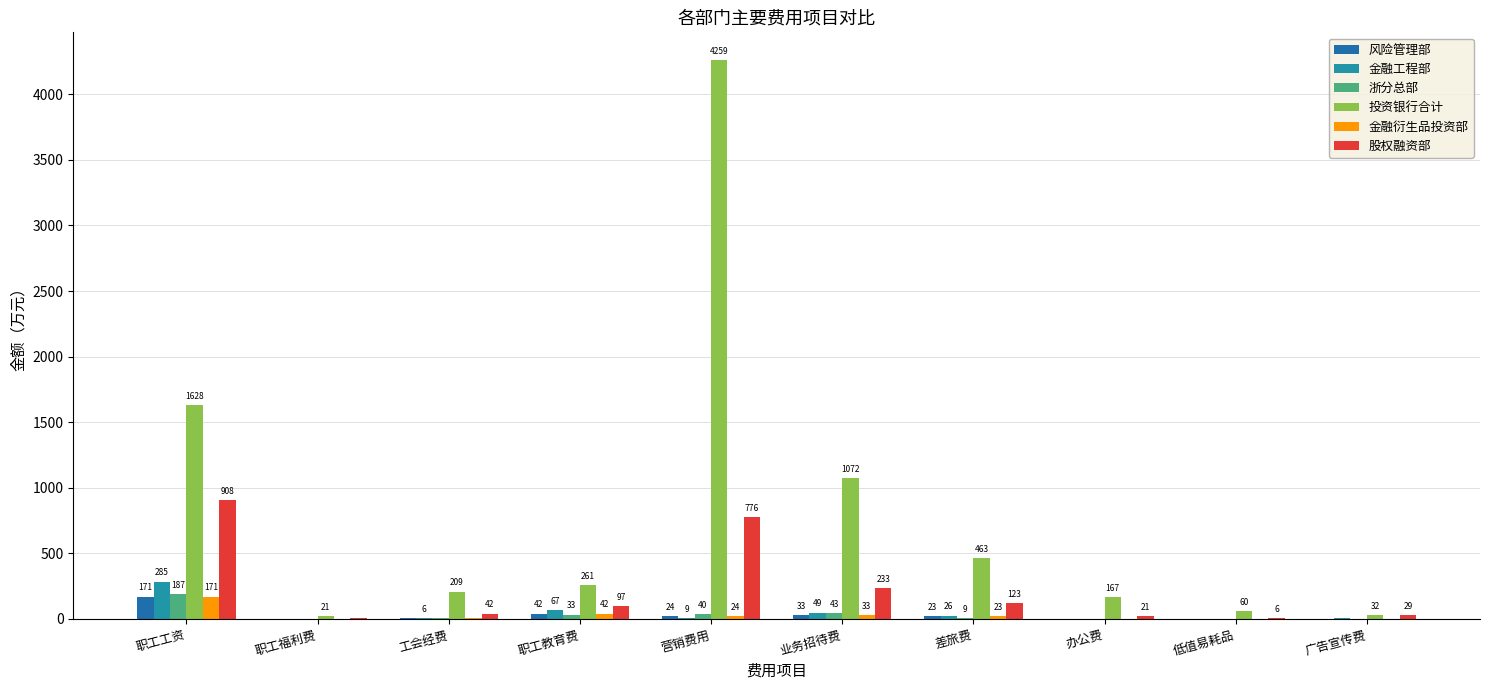

How many categories are shown in the chart?

10